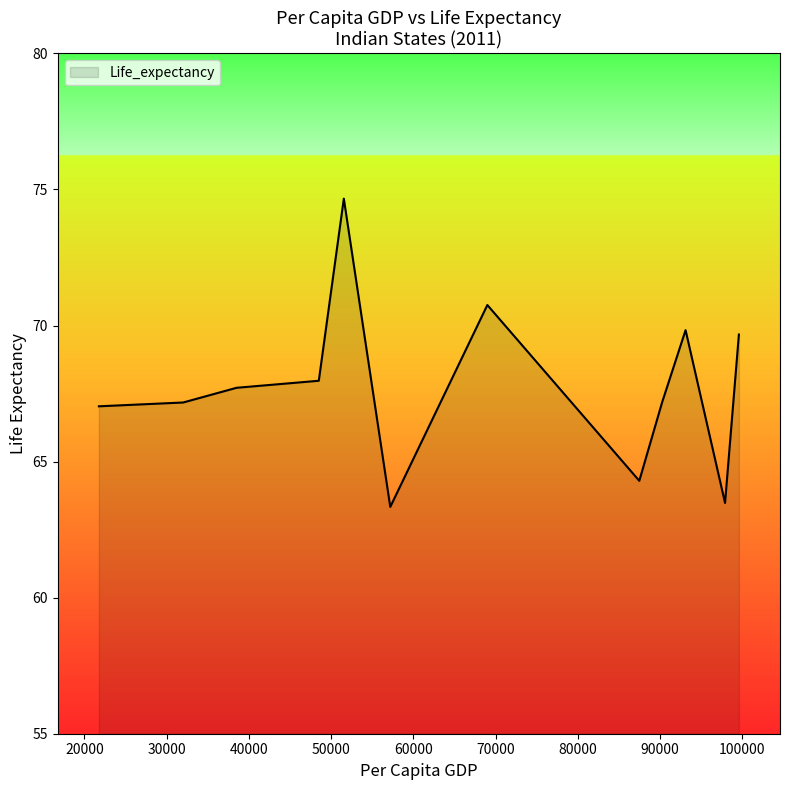

What is the maximum value shown in the chart?

74.7